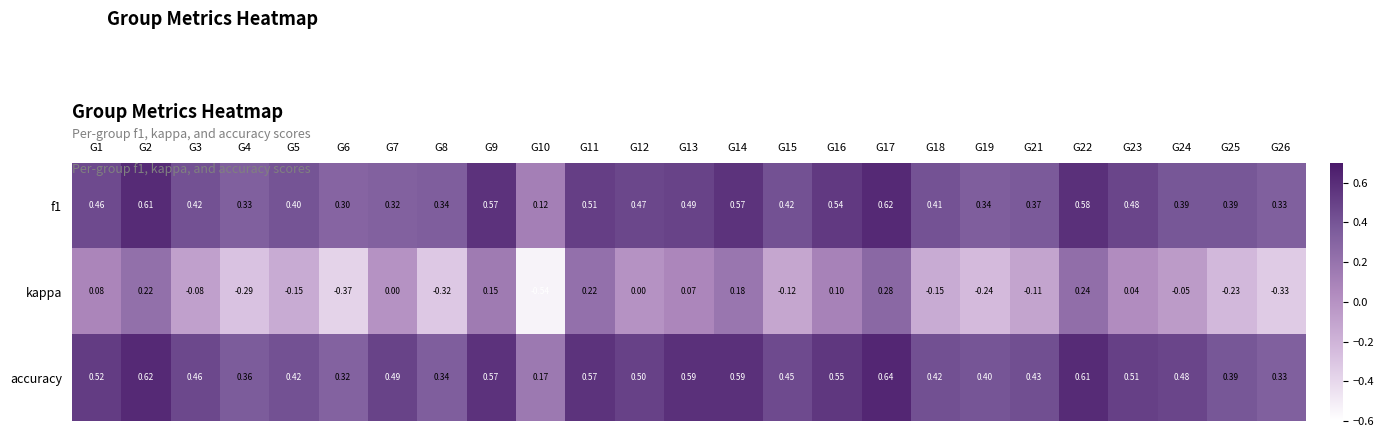

How many data points does each series have?

25